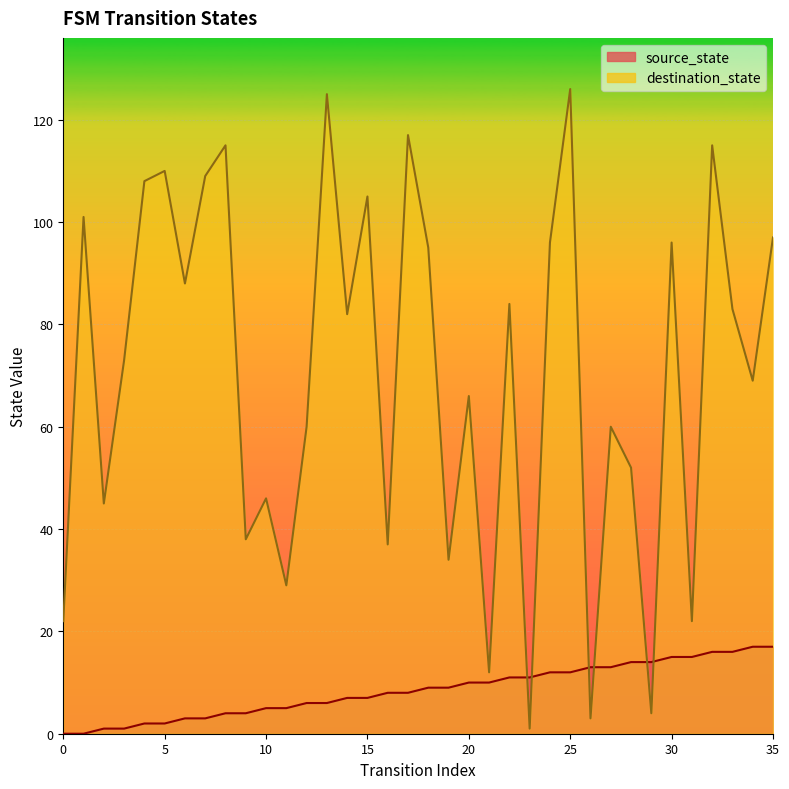

Reading right to left, list all the values displayed in this chart.

source_state: 17	17	16	16	15	15	14	14	13	13	12	12	11	11	10	10	9	9	8	8	7	7	6	6	5	5	4	4	3	3	2	2	1	1	0	0
destination_state: 97	69	83	115	22	96	4	52	60	3	126	96	1	84	12	66	34	95	117	37	105	82	125	60	29	46	38	115	109	88	110	108	73	45	101	22